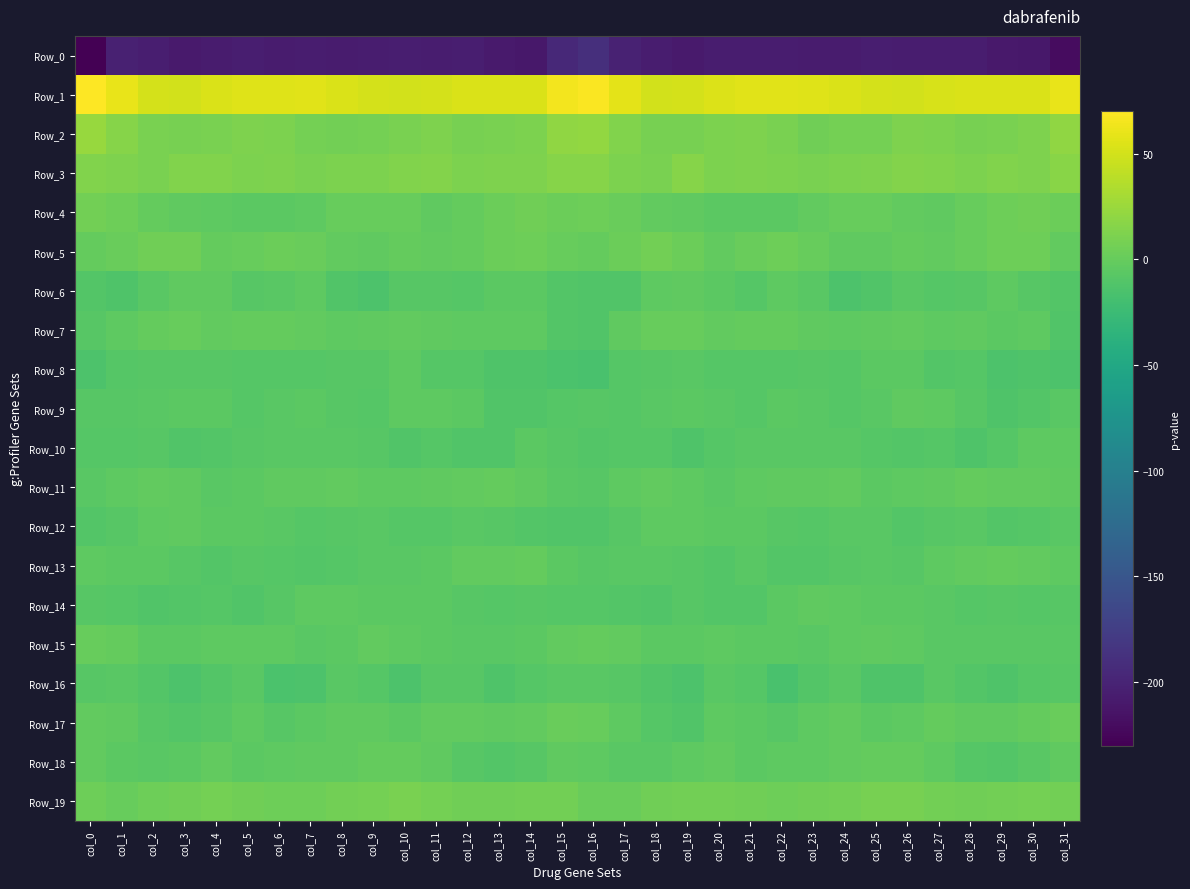

Which series has the largest total across all categories?

Row_1